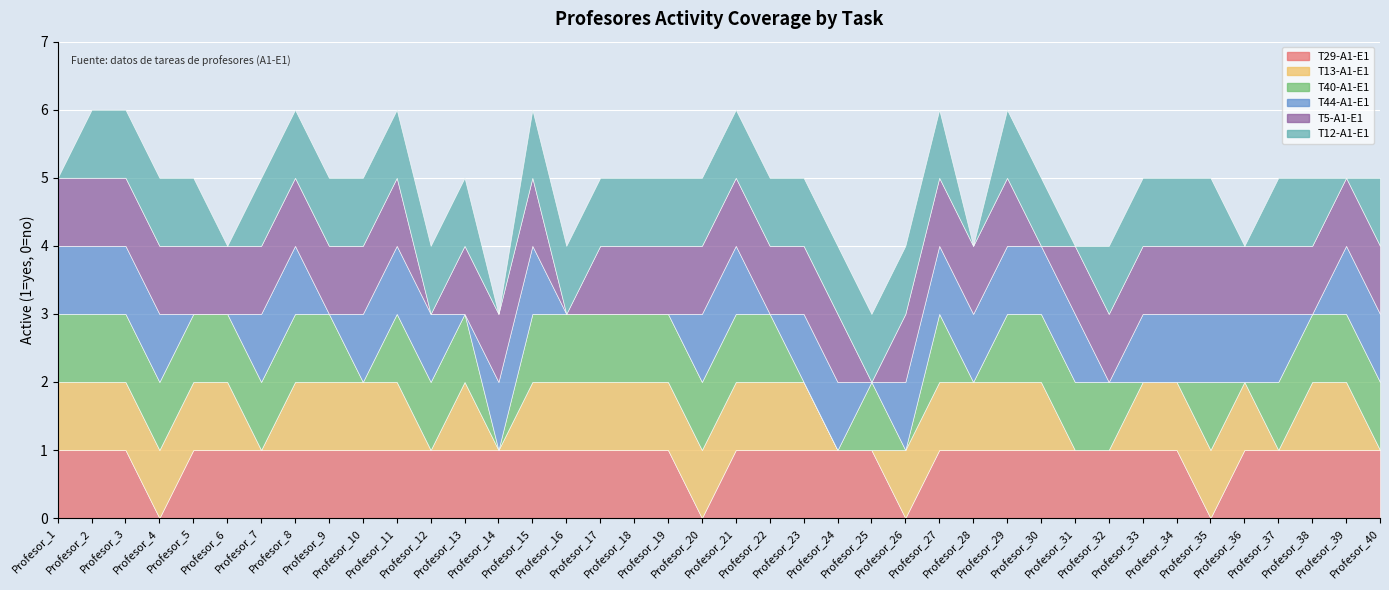

Which series has the largest total across all categories?

T29-A1-E1